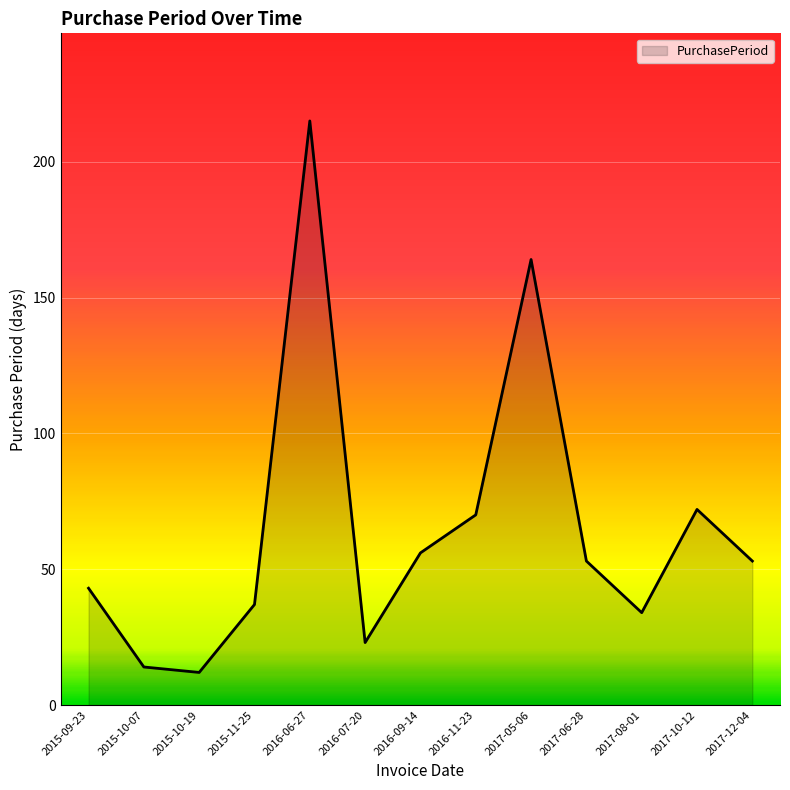

What position from the right is 2016-09-14?

7